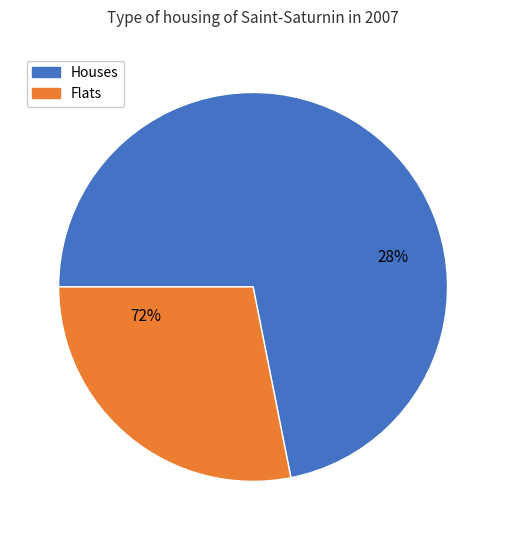

Is the sum of 6 and 9 greater than half?

No